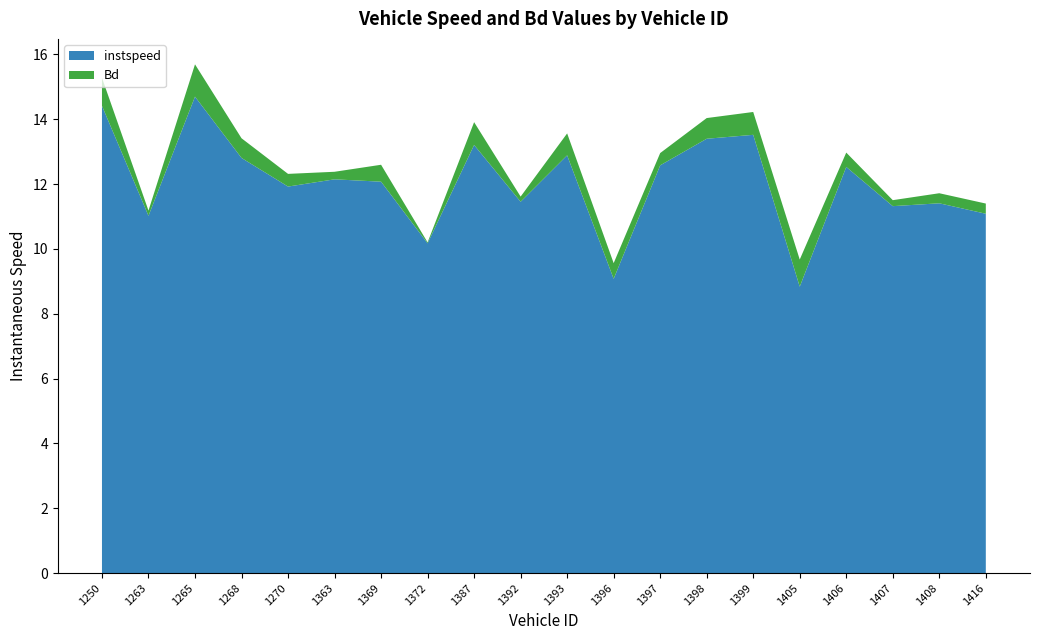

Reading left to right, what are all the values shown in this chart?

instspeed: 1250=14.4	1263=11.0	1265=14.7	1268=12.8	1270=11.9	1363=12.1	1369=12.1	1372=10.2	1387=13.2	1392=11.5	1393=12.9	1396=9.1	1397=12.6	1398=13.4	1399=13.5	1405=8.8	1406=12.5	1407=11.3	1408=11.4	1416=11.1
Bd: 1250=0.9	1263=0.2	1265=1.0	1268=0.6	1270=0.4	1363=0.2	1369=0.5	1372=0.0	1387=0.7	1392=0.2	1393=0.7	1396=0.5	1397=0.4	1398=0.6	1399=0.7	1405=0.8	1406=0.4	1407=0.2	1408=0.3	1416=0.3